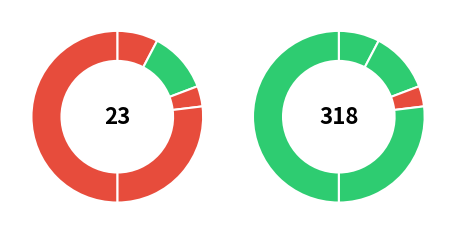

Rank the categories by value from highest to lowest.

Theft, Robbery, Aggravated Battery, Aggravated Assault, Criminal Sexual Assault